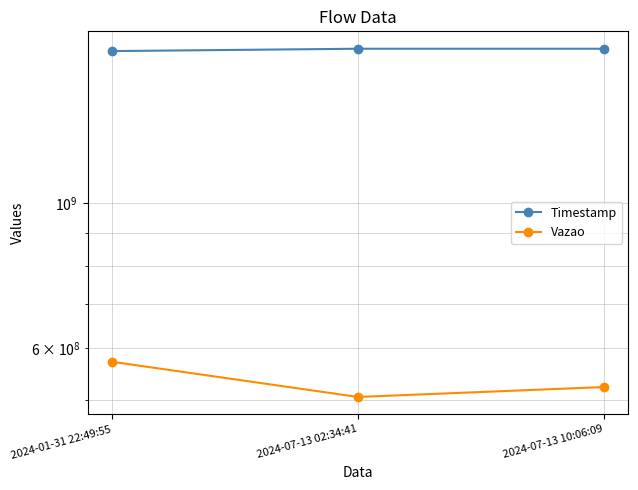

What is the spread (max minus min) of values at 2024-01-31 22:49:55?

1135644763